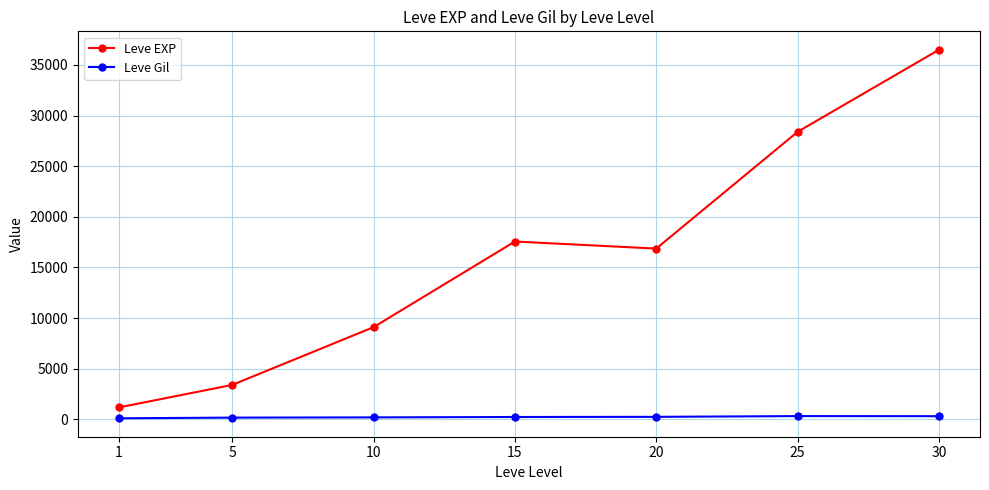

Rank the categories by Leve EXP value from highest to lowest.

30, 25, 15, 20, 10, 5, 1